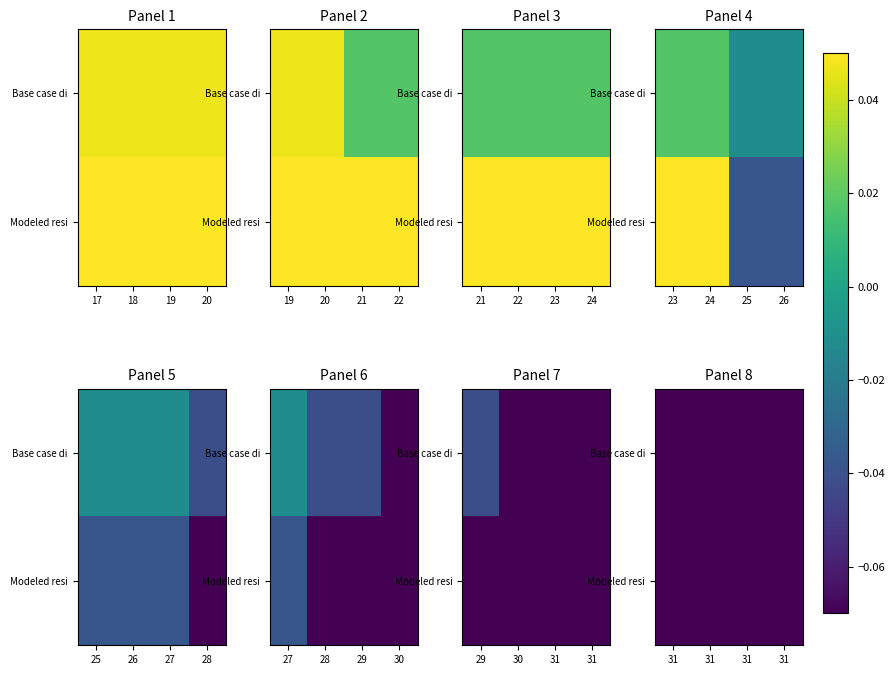

List the series in order of their overall mean, lowest first.

Modeled resi, Base case di